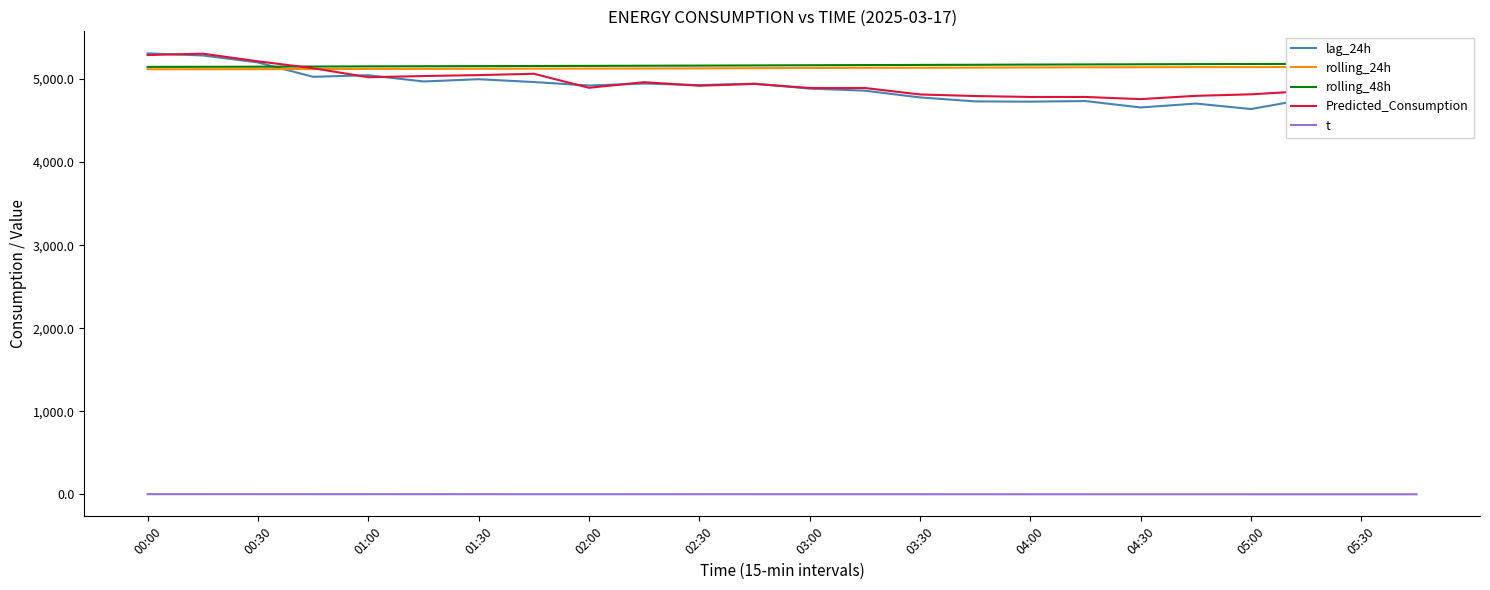

Does the chart have visible grid lines?

No